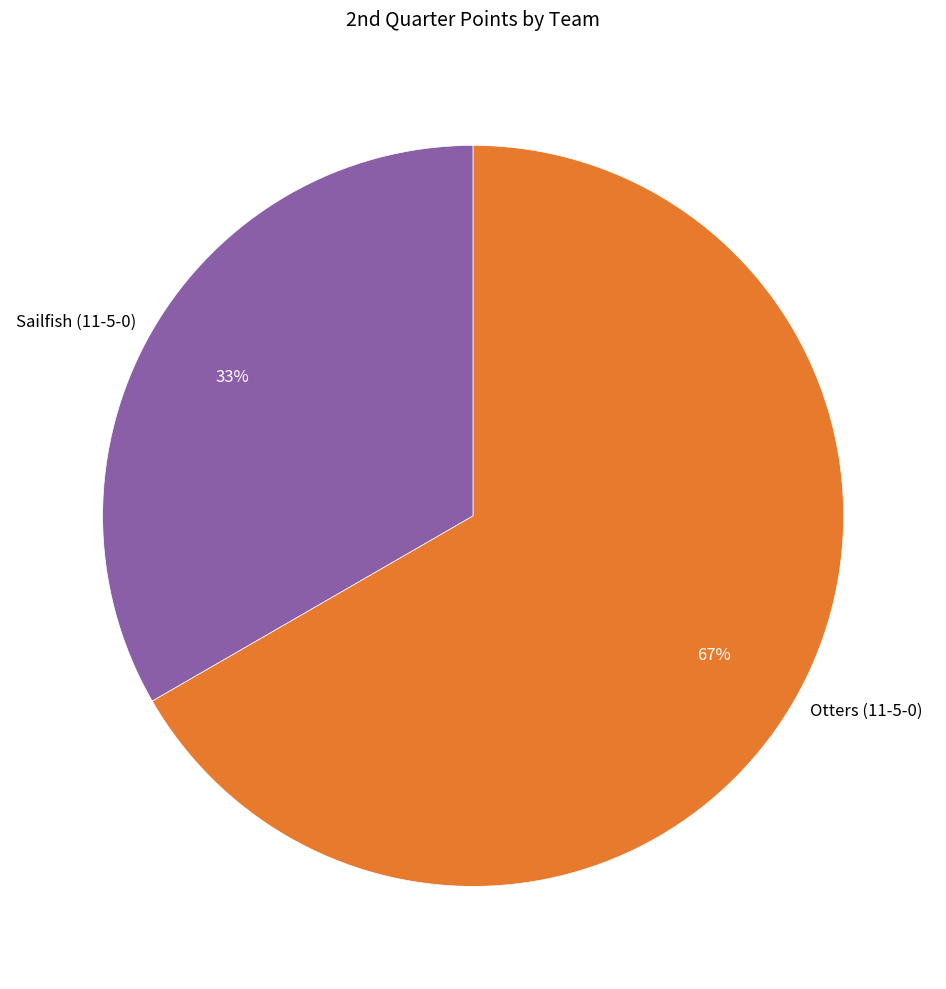

What is the majority slice?

Otters (11-5-0)